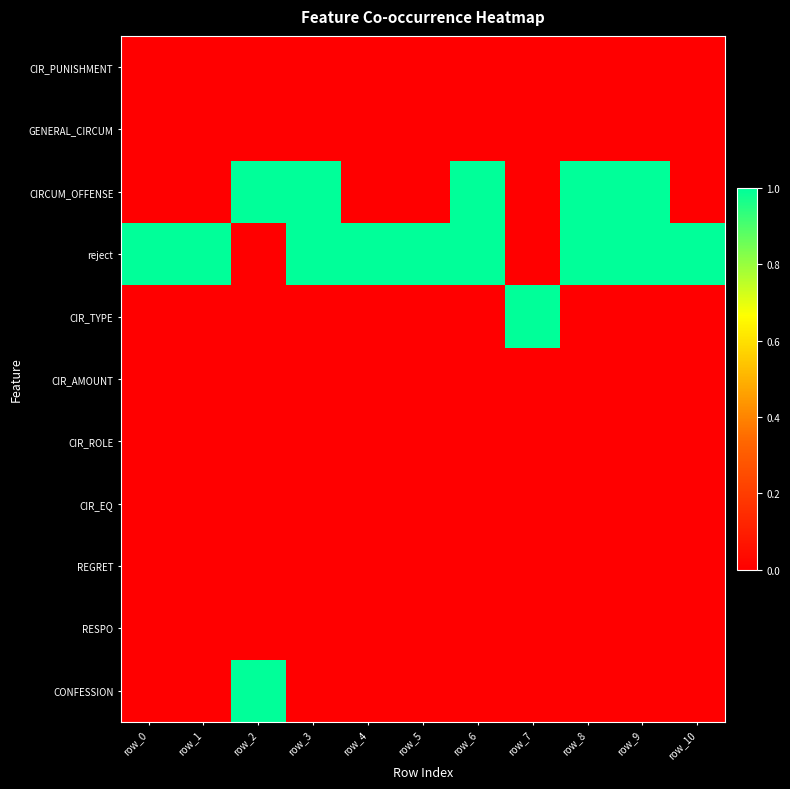

Which has a higher value, row_8 or row_5?

row_8